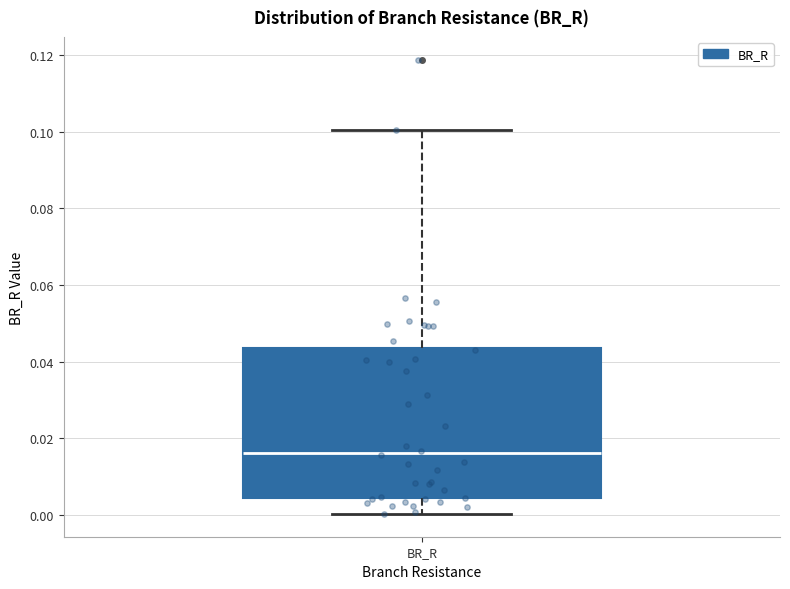

Transcribe this box plot: give where the median line is, the range the box spans, and where the two whiskers end, as read against the y-axis. The values are not printed on the chart, so give them approximately, as read against the axis.

median 0.016, box 0.004 to 0.044, whiskers 0.000 to 0.100